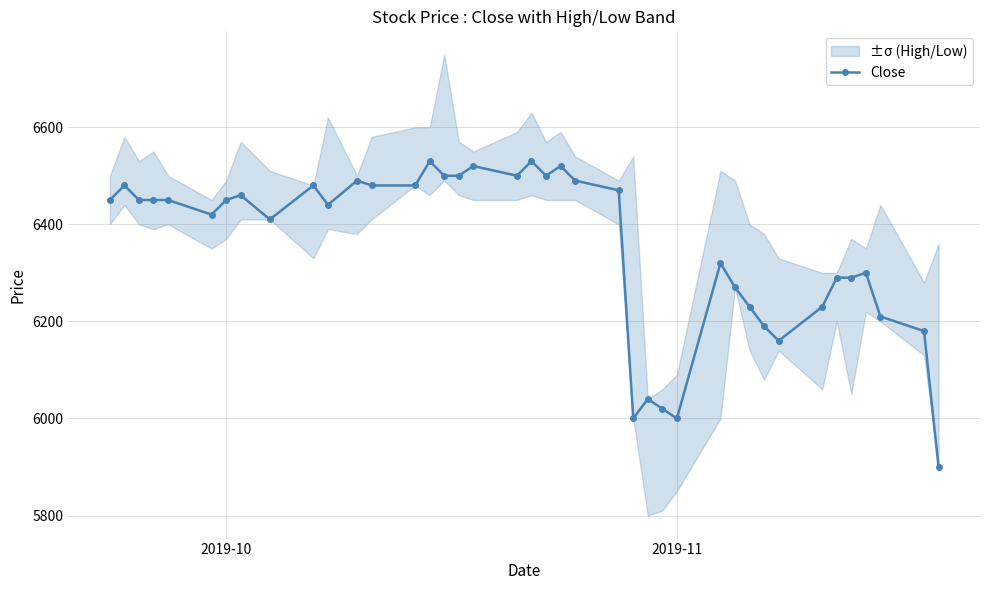

True or false: Close has more than 2 points higher than both neighbors.

True